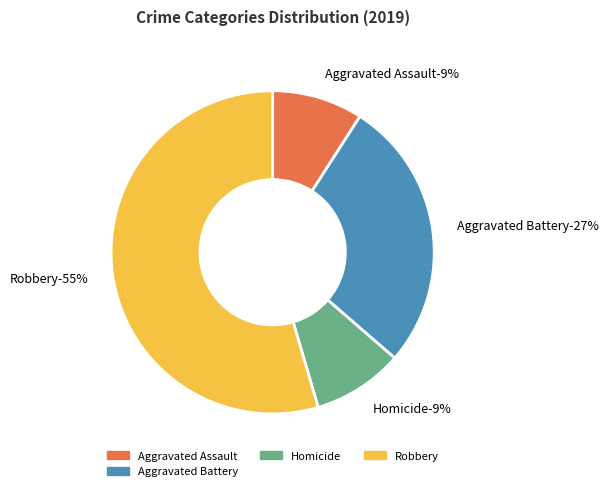

Which slice is the largest?

Robbery